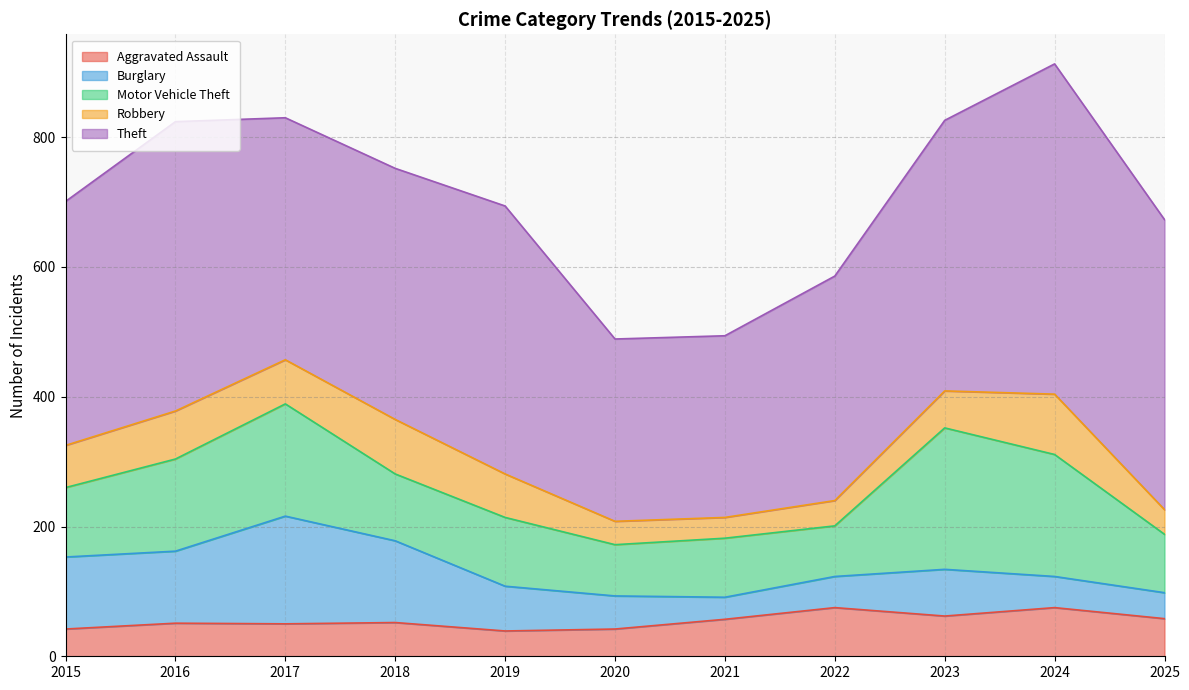

Which has a higher value, 2022 or 2024?

2022